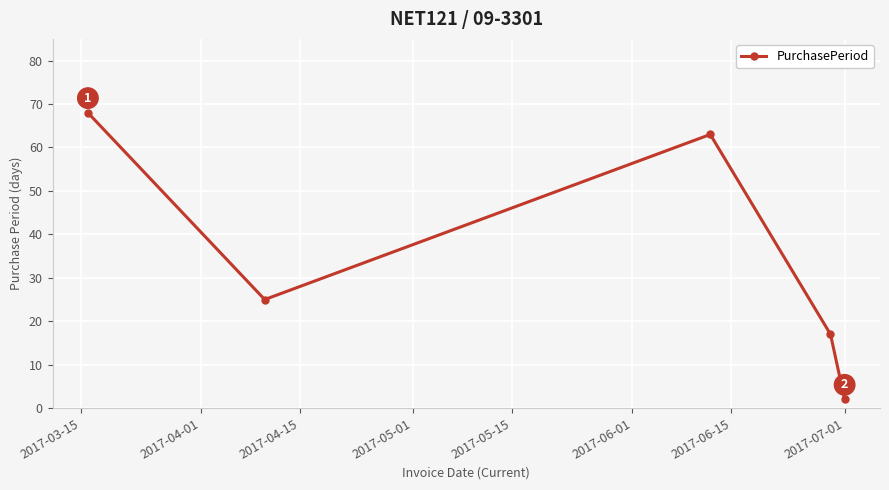

Is this an area chart (filled region under the line)?

No